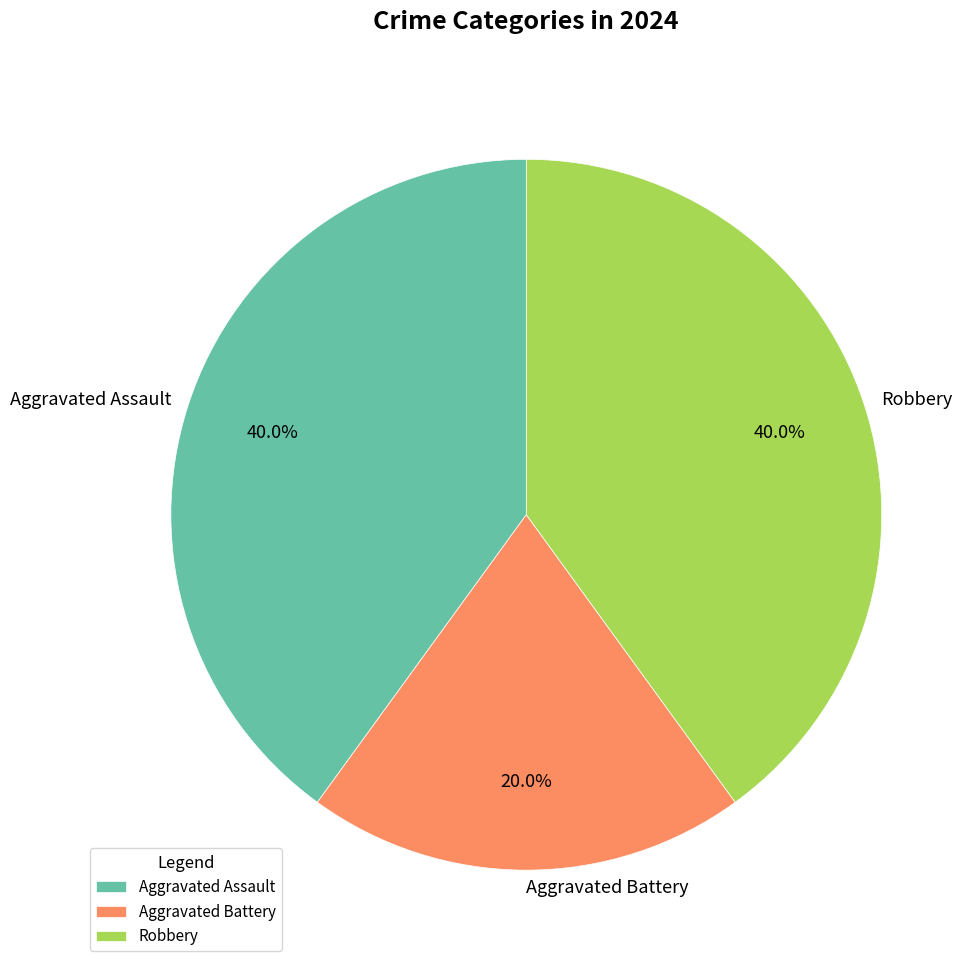

To the nearest percent, what portion does Aggravated Battery represent?

20%